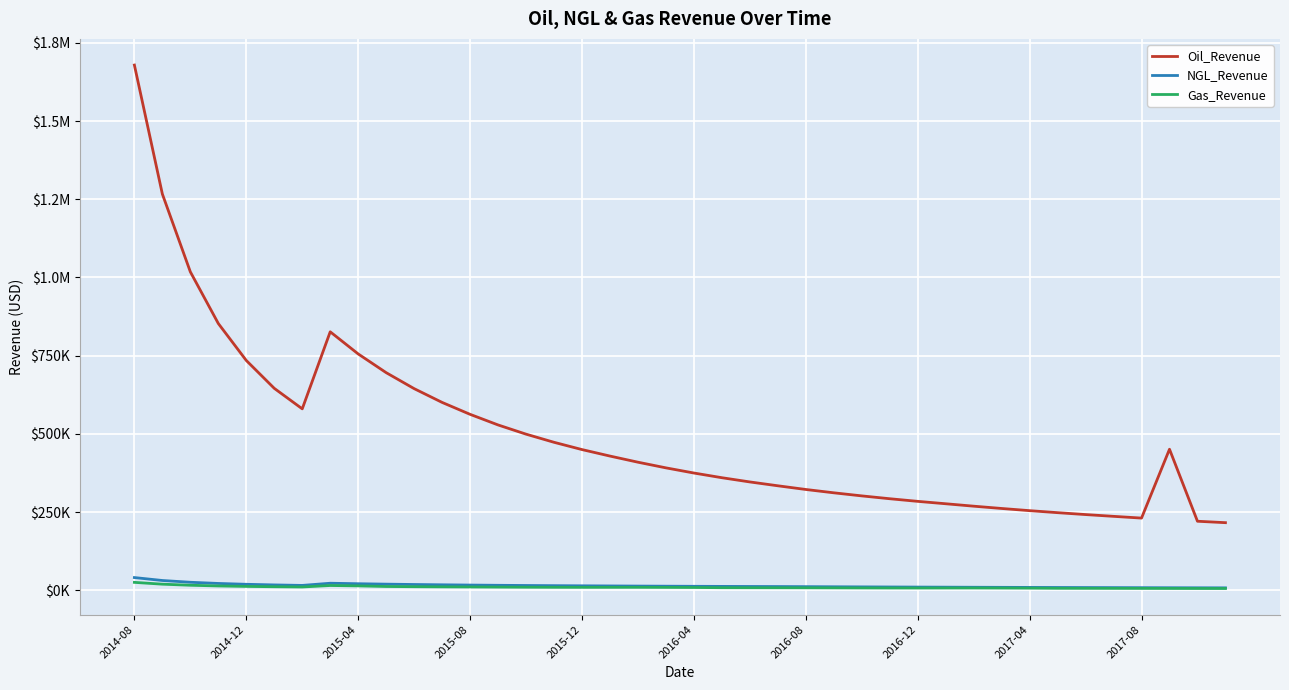

What are all the series names shown in the legend?

Oil_Revenue, NGL_Revenue, Gas_Revenue